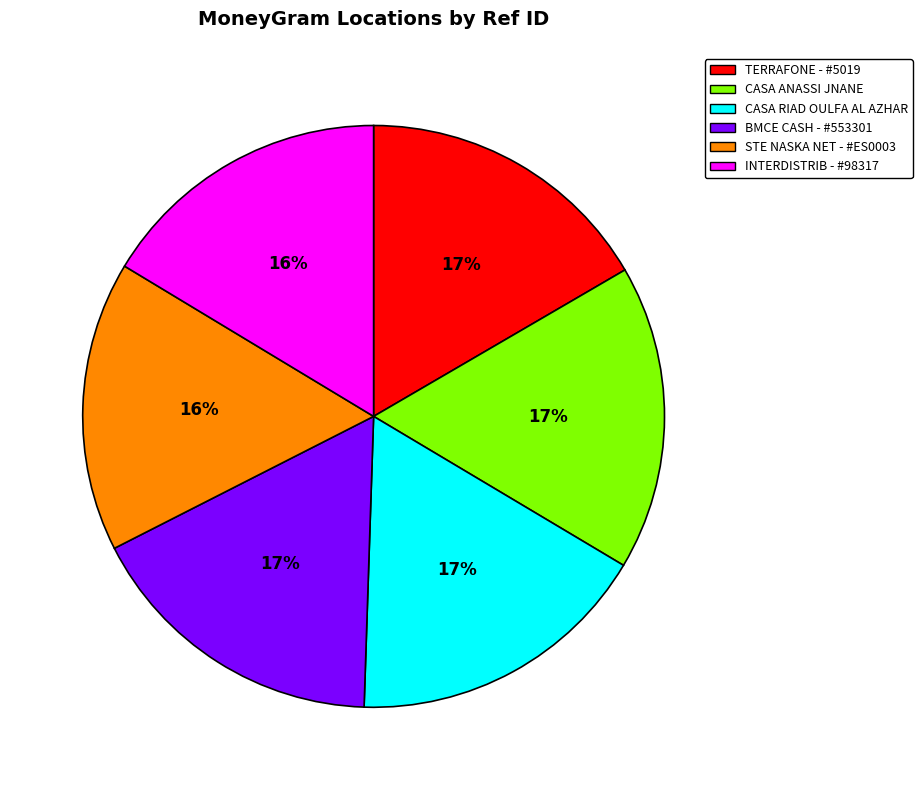

To the nearest percent, what is the difference between the largest and smallest slice percentages?

1%